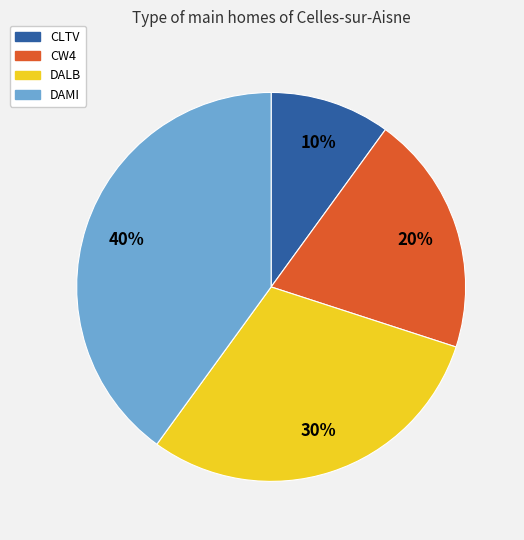

How many segments does this pie chart have?

4